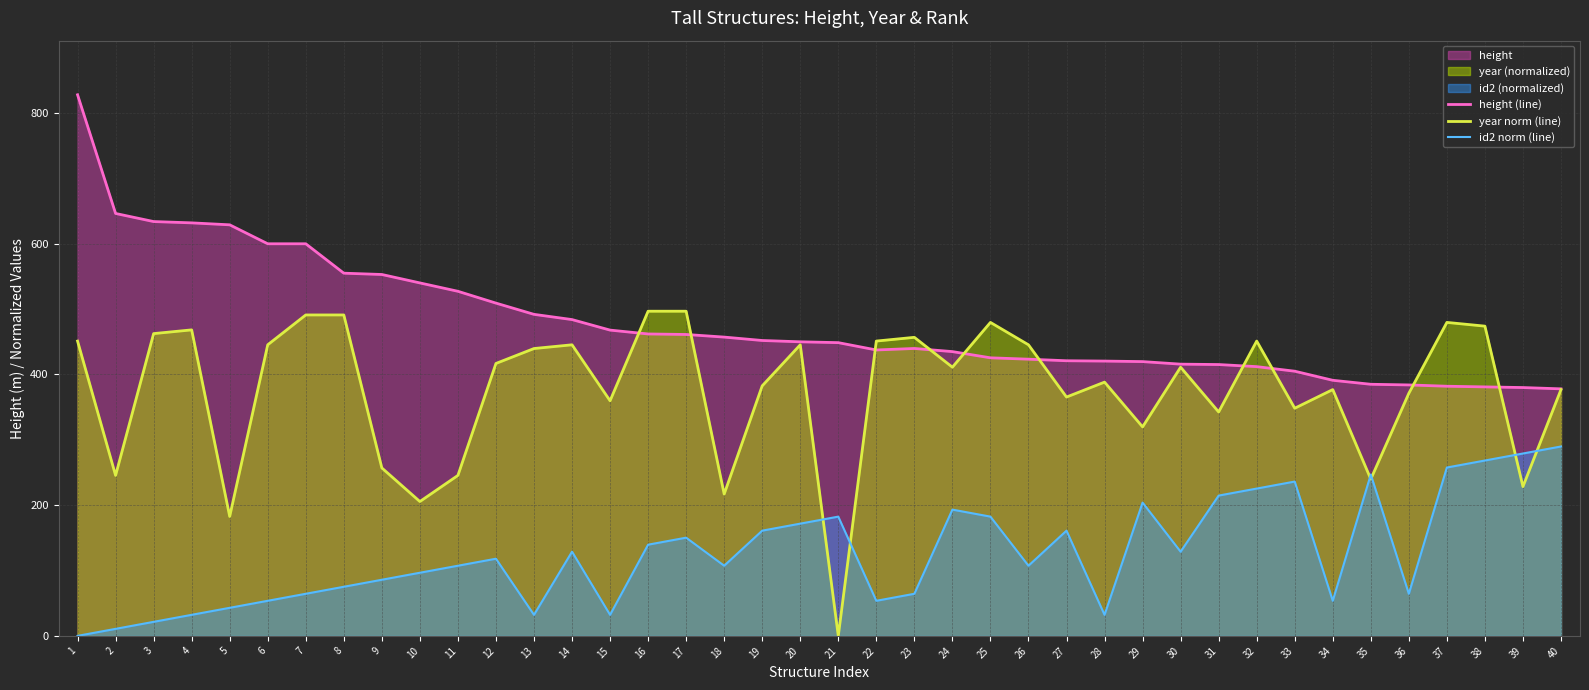

What is the difference between the highest and lowest values at 24?

241.8